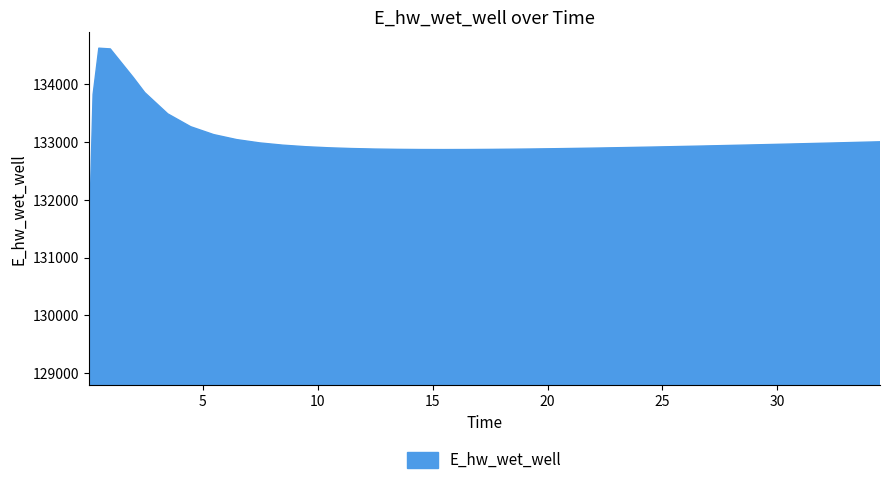

Does the chart display data point markers on the line(s)?

No